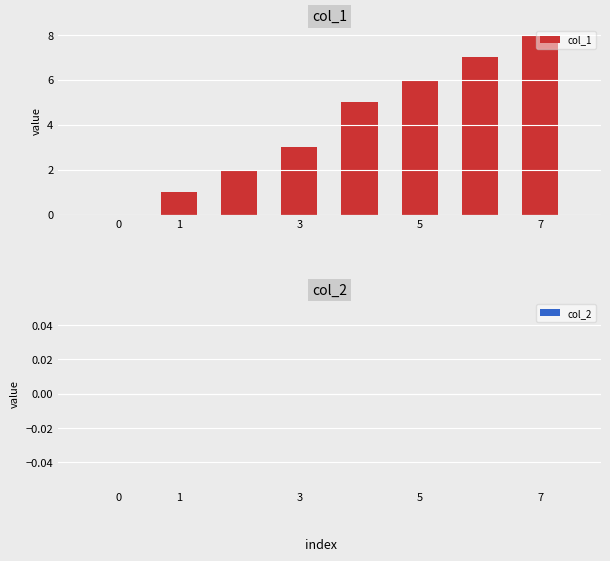

What is the sum of all values?

32